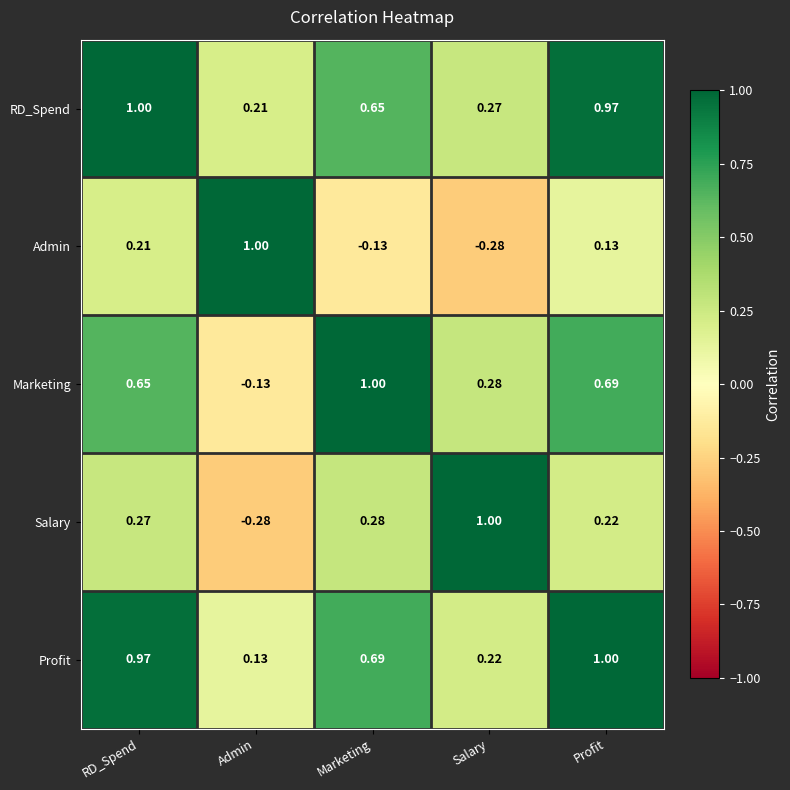

At Salary, list the series in order from largest to smallest.

Salary, Marketing, RD_Spend, Profit, Admin